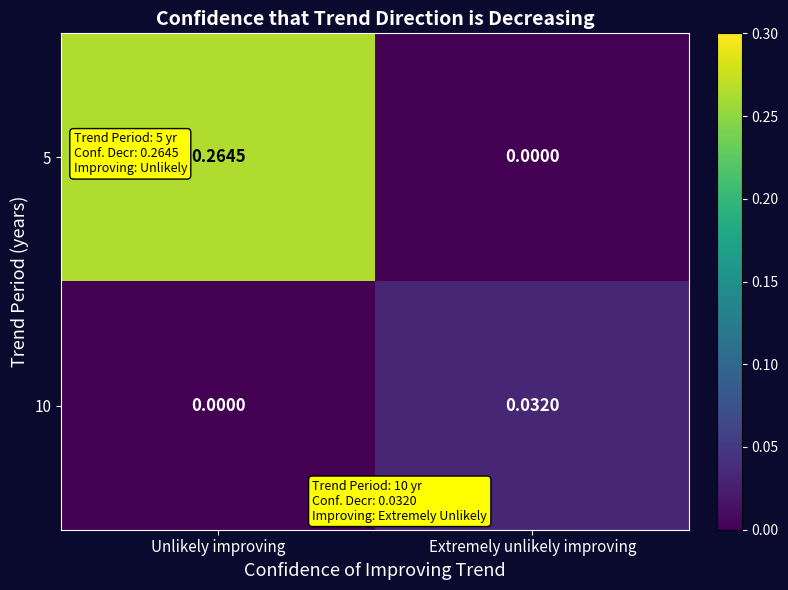

Which category has the highest value in the 5 series?

Unlikely improving